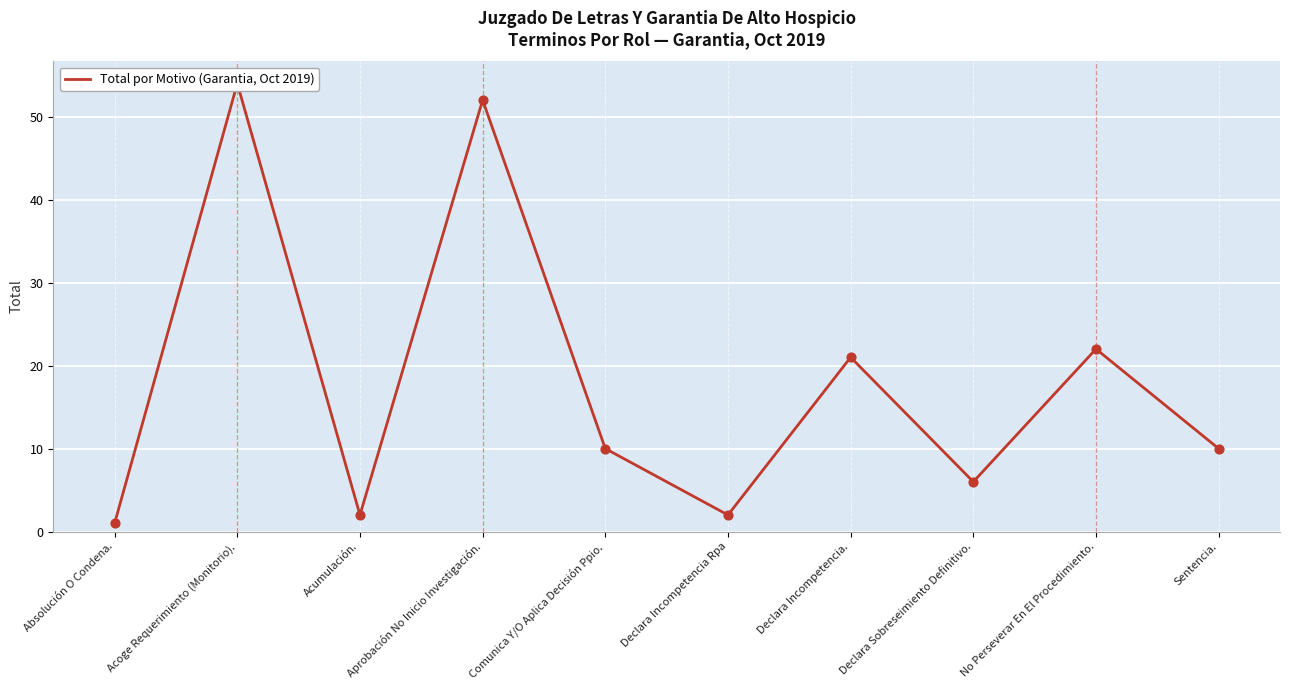

Approximately how many times larger is the value at Comunica Y/O Aplica Decisión Ppio. compared to No Perseverar En El Procedimiento.?

0.5